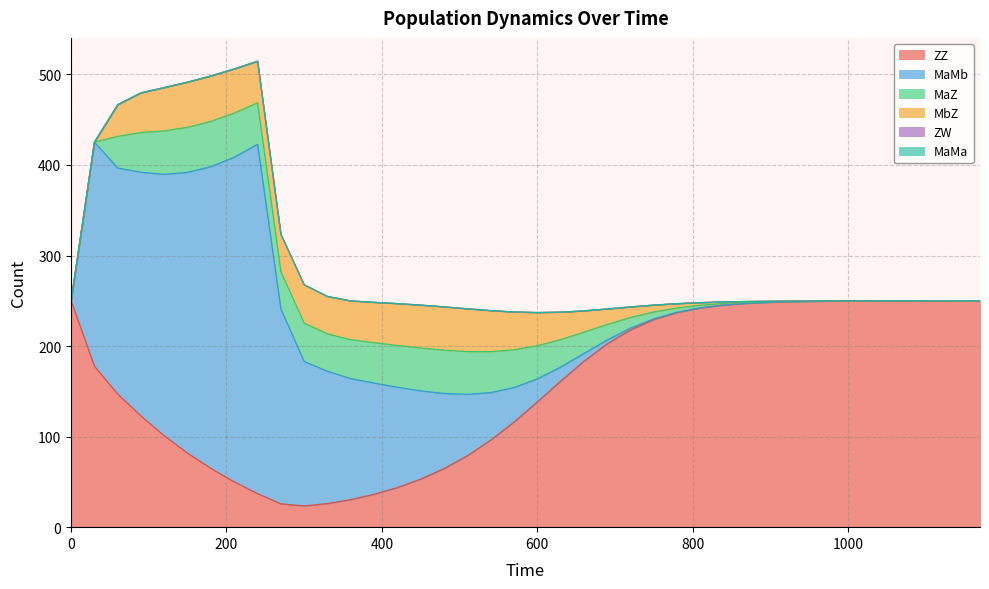

What is the difference between the maximum and minimum values in the ZZ series?

226.5